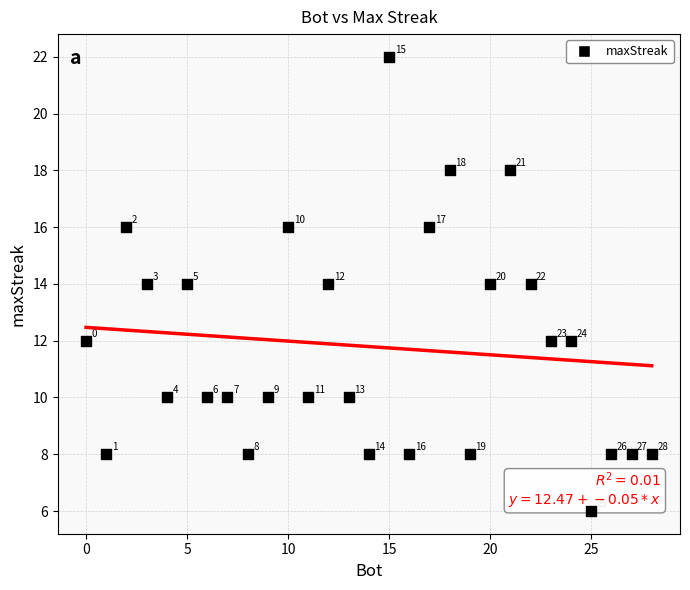

What Y value in the scatter plot is closest to 14?

14